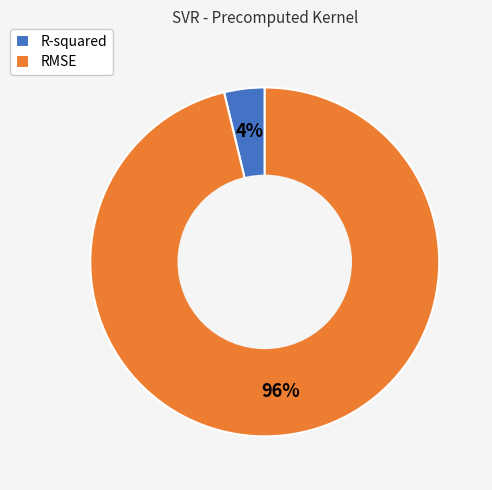

What percentage is the RMSE slice, to the nearest percent?

96%